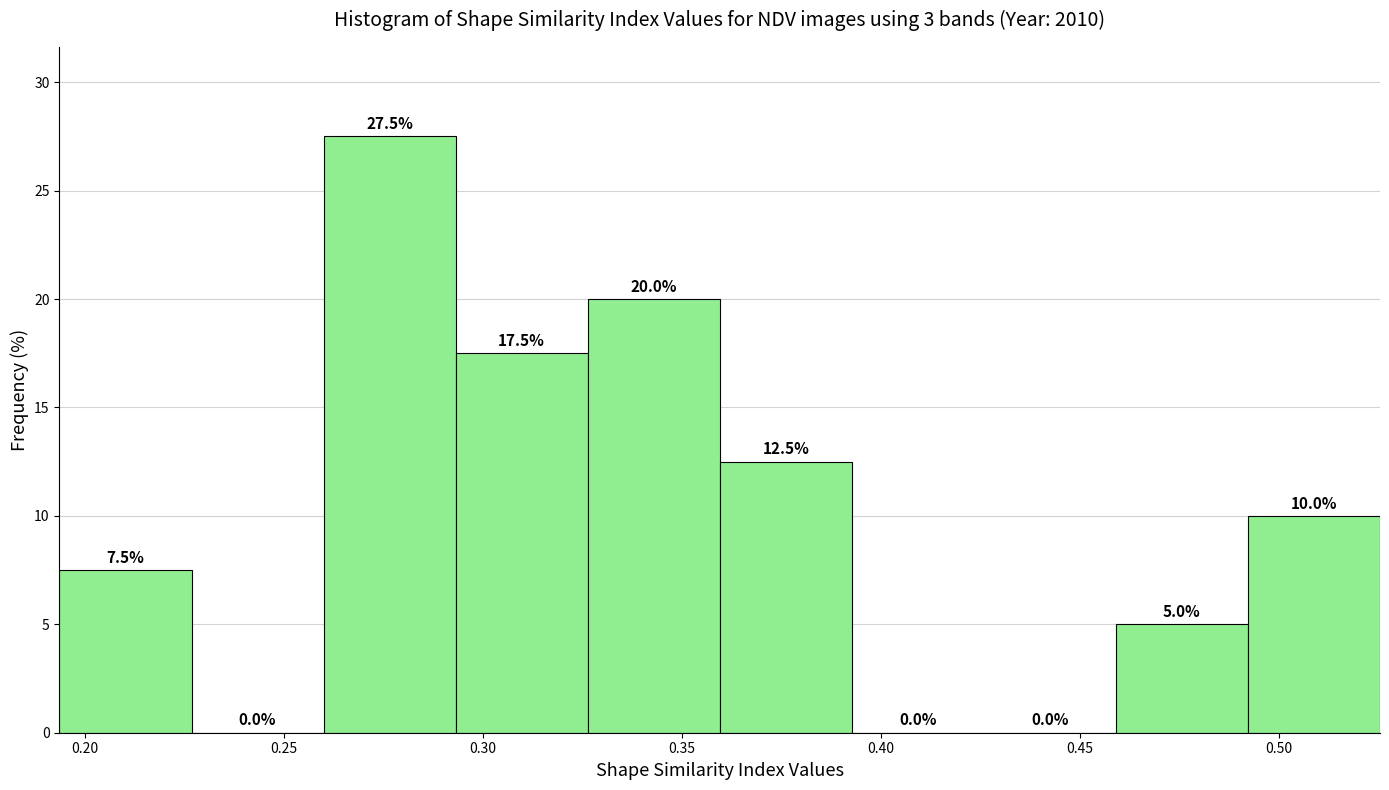

Reading left to right, transcribe this chart: for each bar, give the range it covers on the x-axis and its height. The bar edges are not printed on the chart, so give them approximately, as read against the axis.

0.195 to 0.225: 7.5
0.225 to 0.260: 0.0
0.260 to 0.295: 27.5
0.295 to 0.325: 17.5
0.325 to 0.360: 20.0
0.360 to 0.395: 12.5
0.395 to 0.425: 0.0
0.425 to 0.460: 0.0
0.460 to 0.490: 5.0
0.490 to 0.525: 10.0